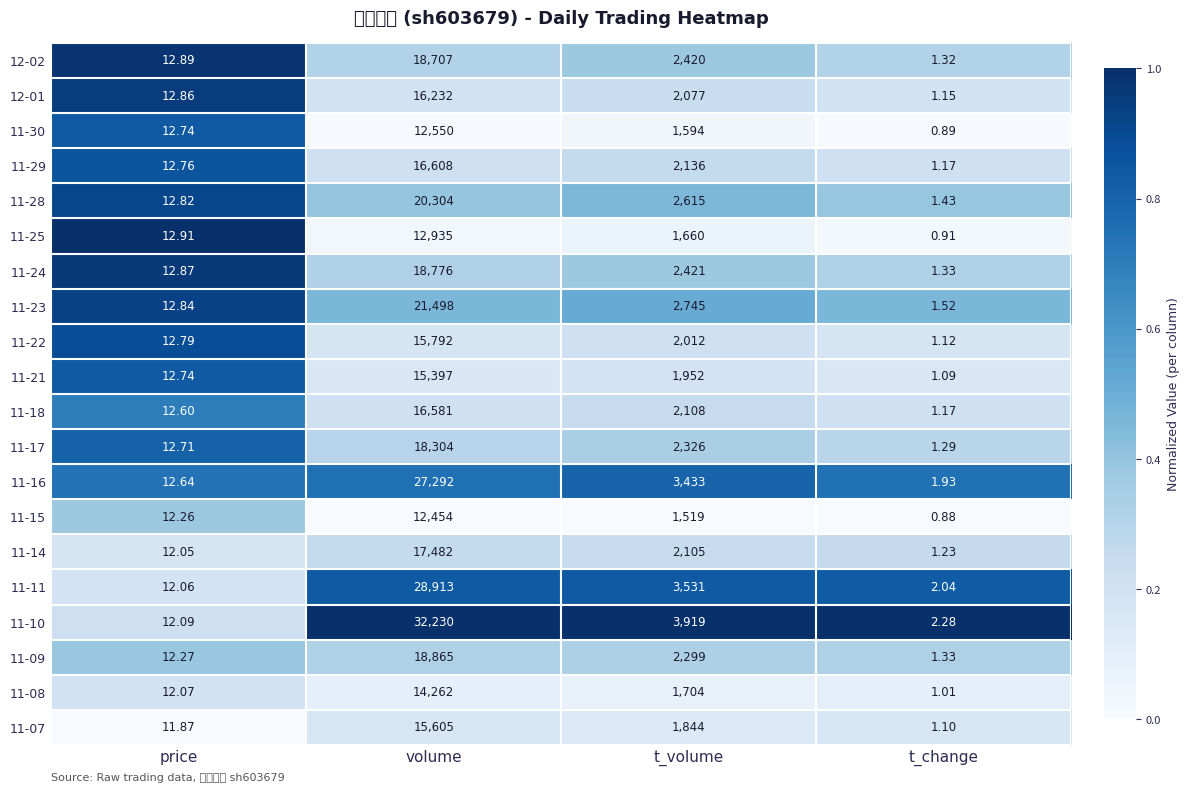

Which series has the largest range (max minus min)?

11-10